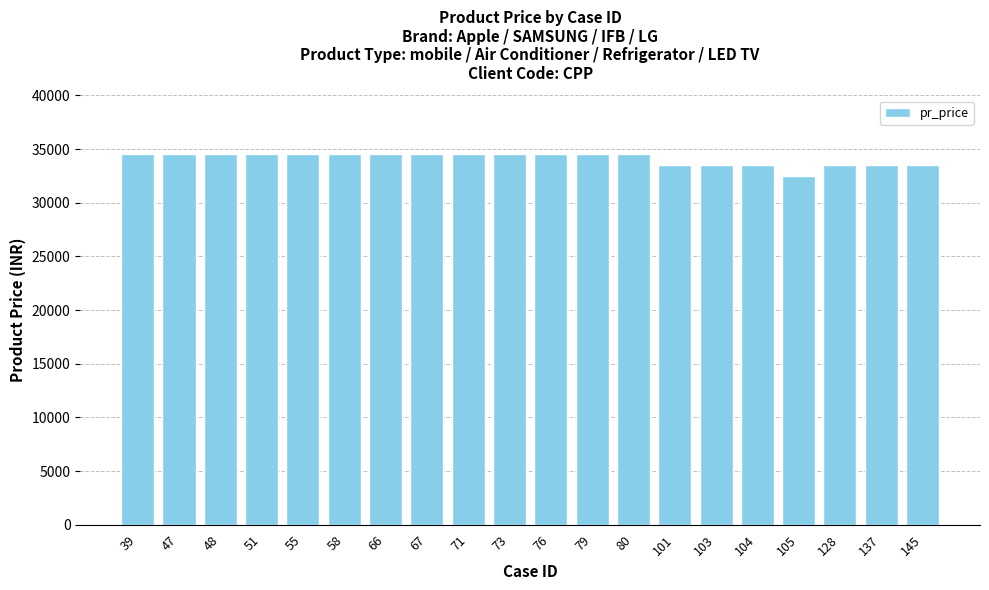

True or false: the data shows 12178 at 76.

False